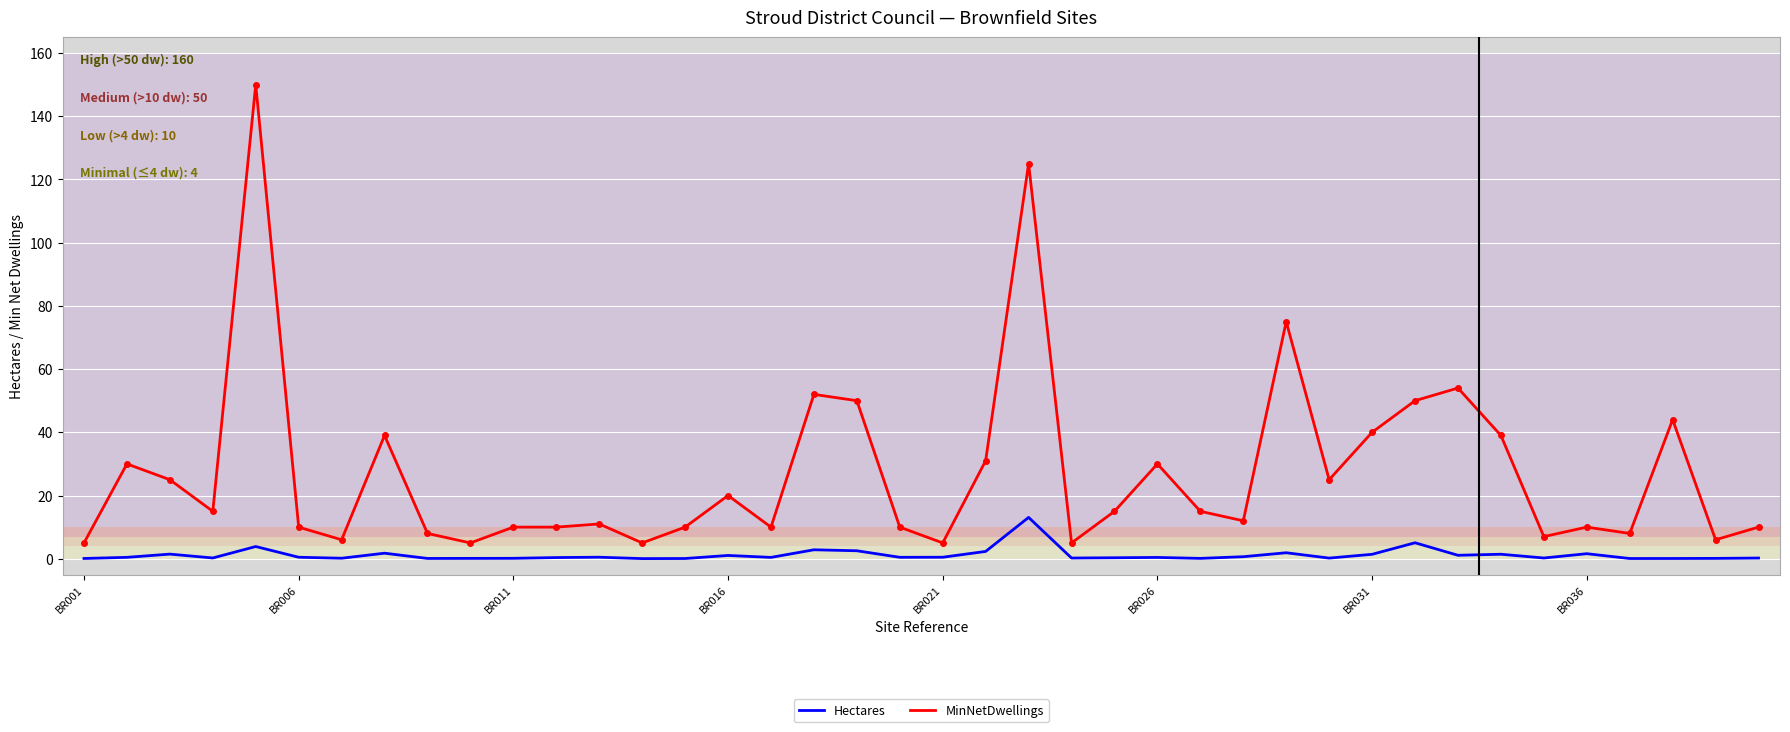

What is the maximum value shown in the chart?

150.0